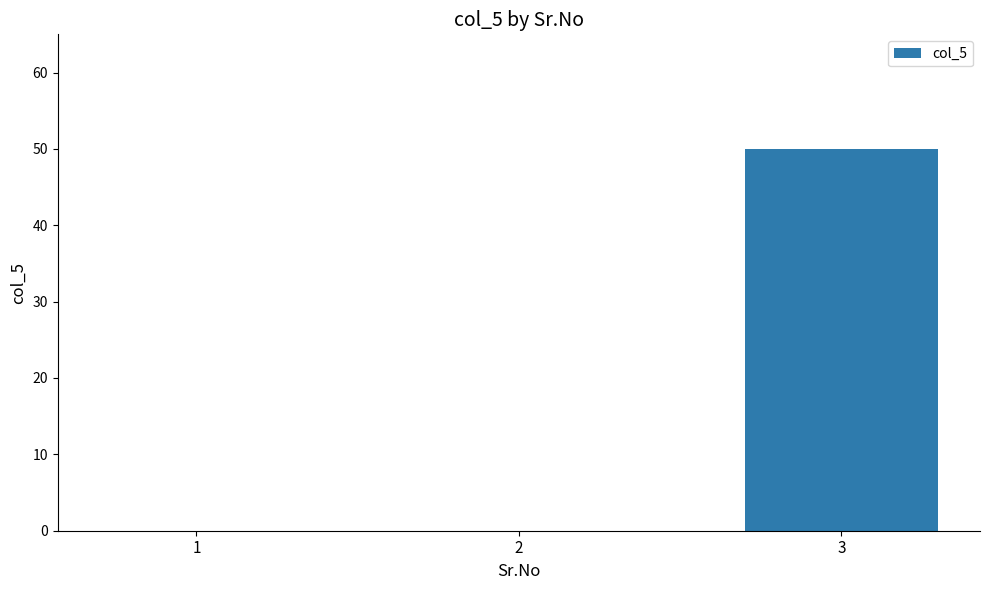

Count the values in the range 0 to 50.

3